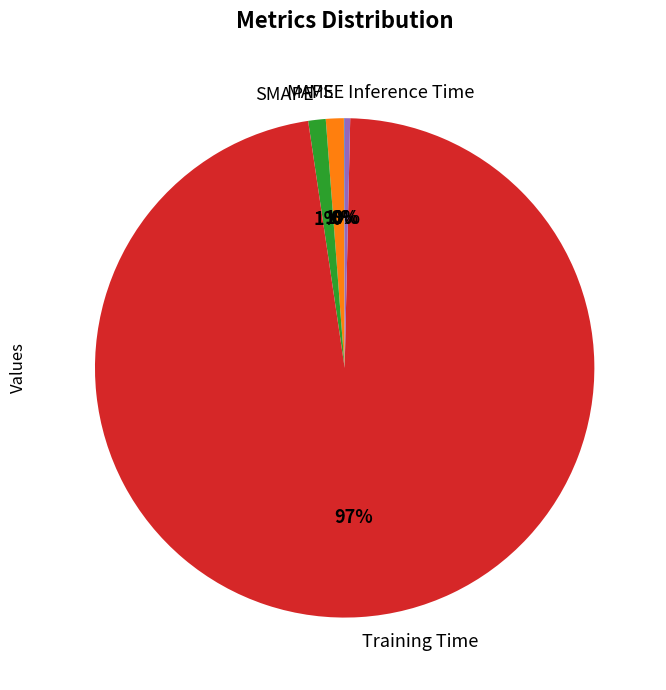

What is the largest slice in the pie chart?

Training Time